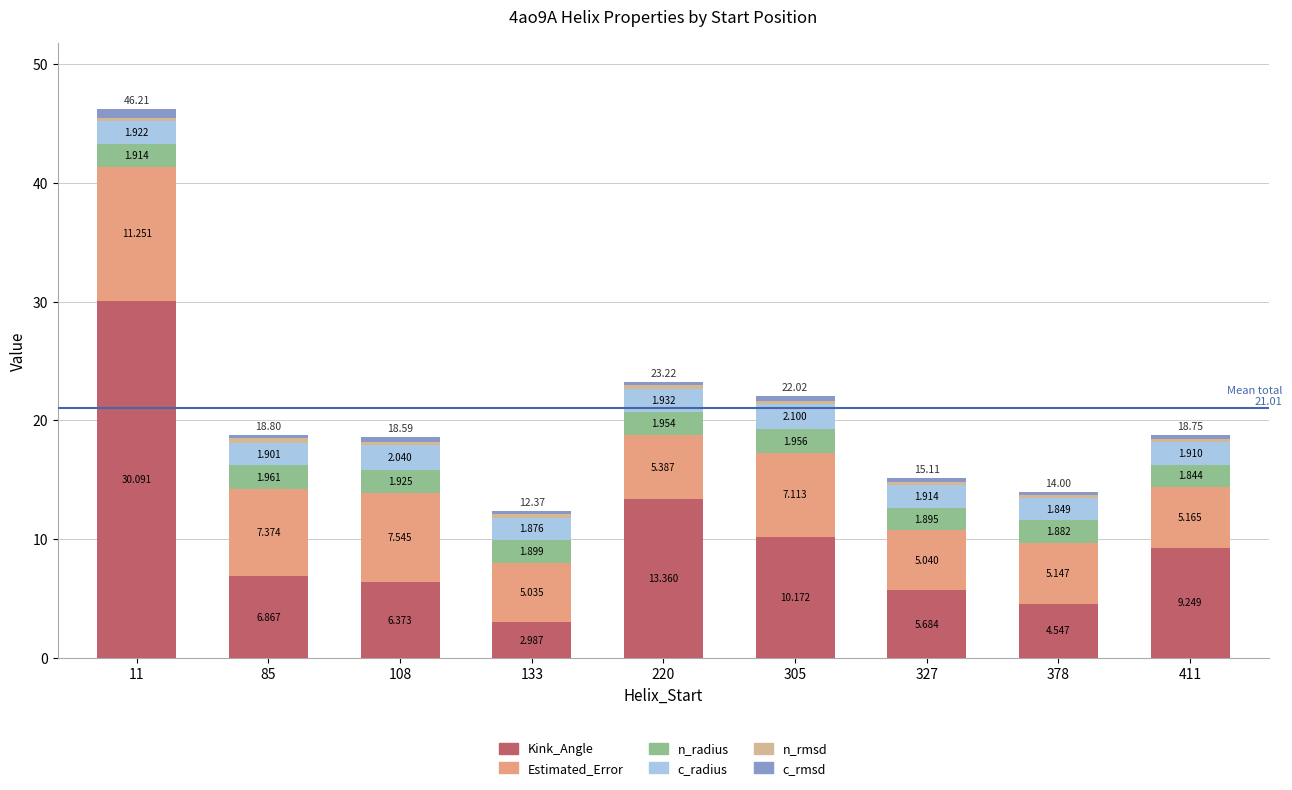

Does the chart contain any negative values?

No